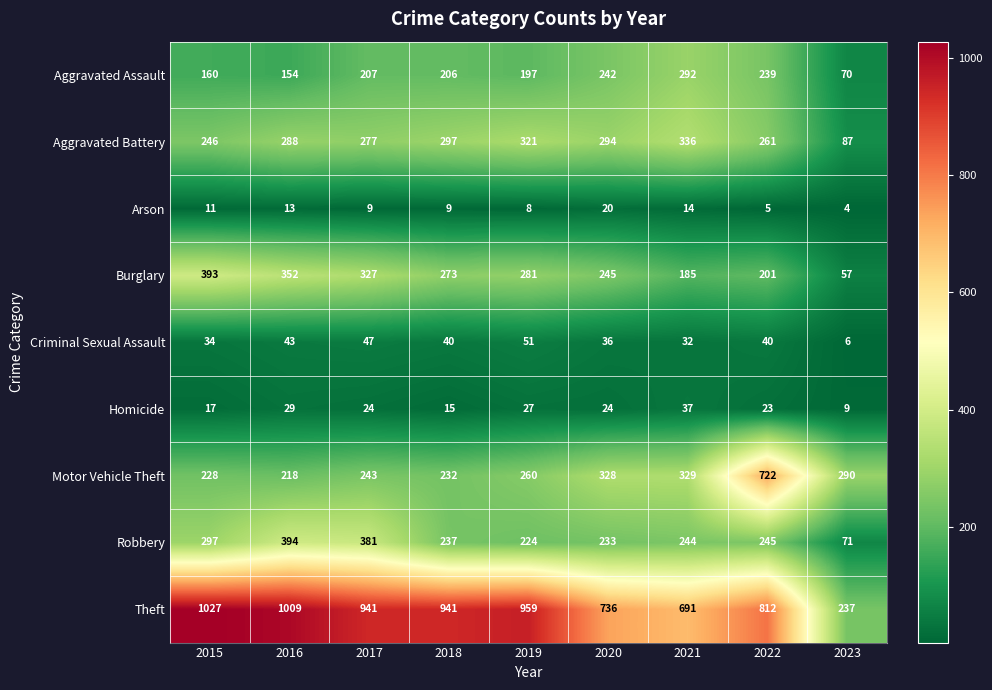

Which series has the largest range (max minus min)?

Theft